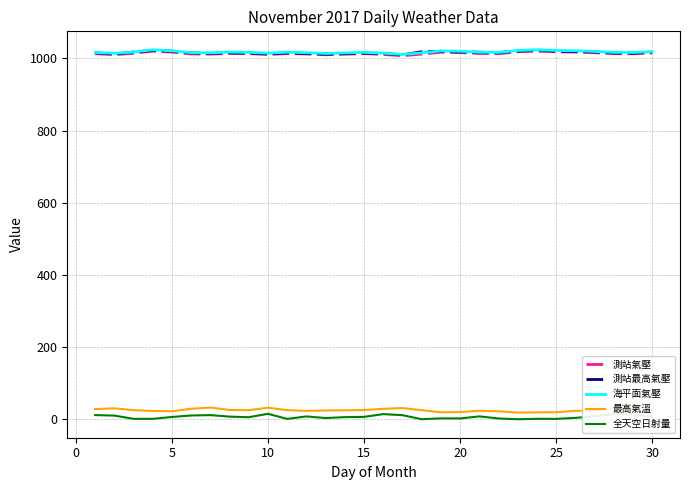

What is the maximum value shown in the chart?

1023.6